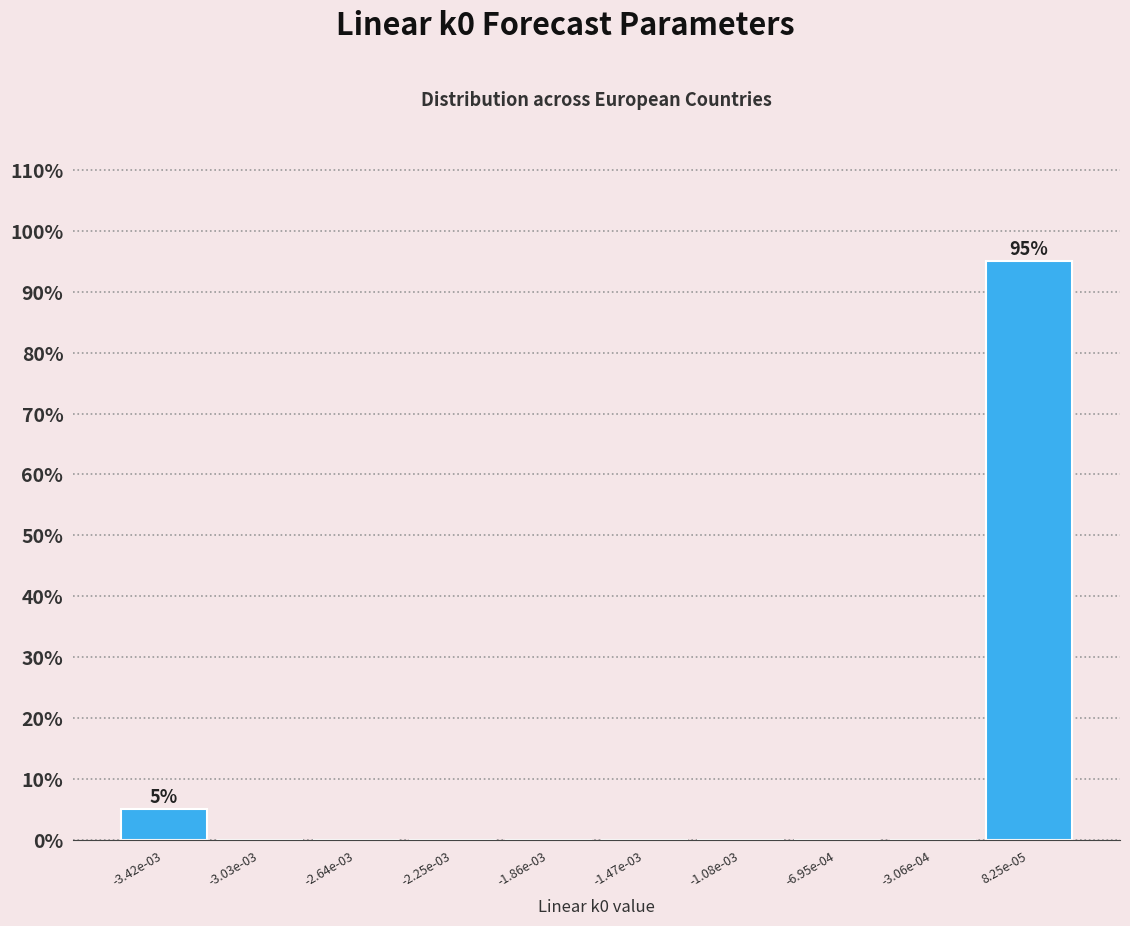

Reading right to left, what are all the values shown in this chart?

8.25e-05=95	-3.06e-04=0	-6.95e-04=0	-1.08e-03=0	-1.47e-03=0	-1.86e-03=0	-2.25e-03=0	-2.64e-03=0	-3.03e-03=0	-3.42e-03=5